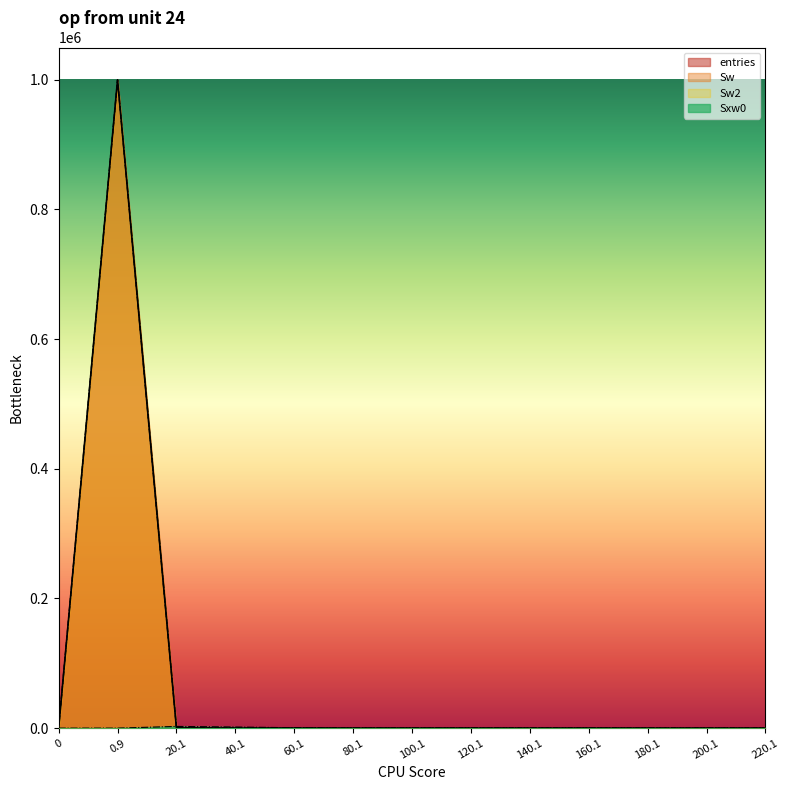

What is the label of the 2nd point from the left?

0.9